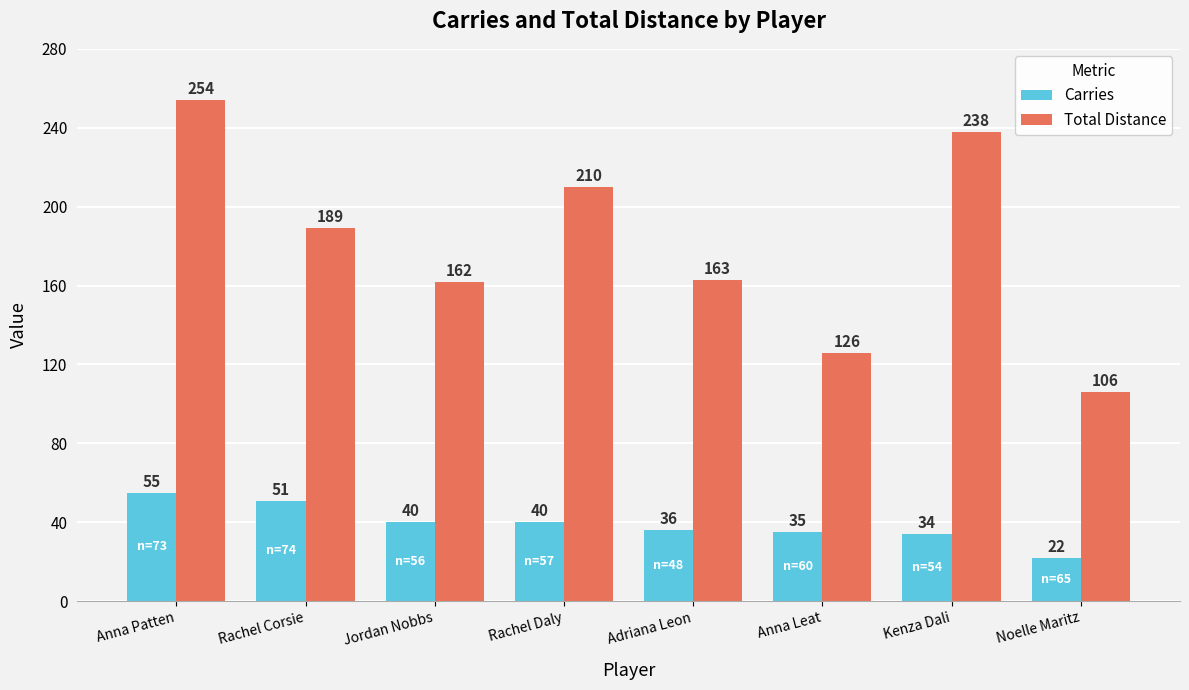

Which series has the largest total across all categories?

Total Distance